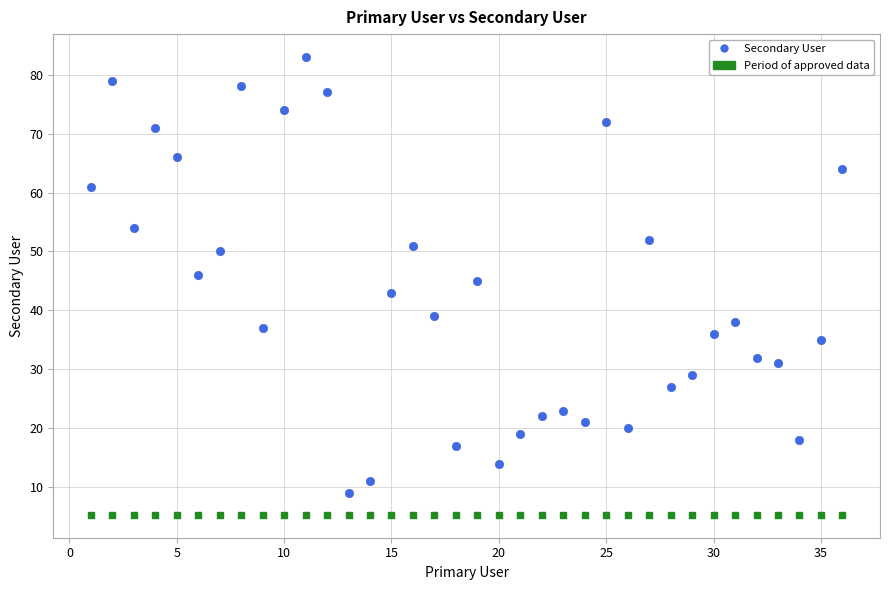

Which series reaches the maximum Y coordinate?

Secondary User